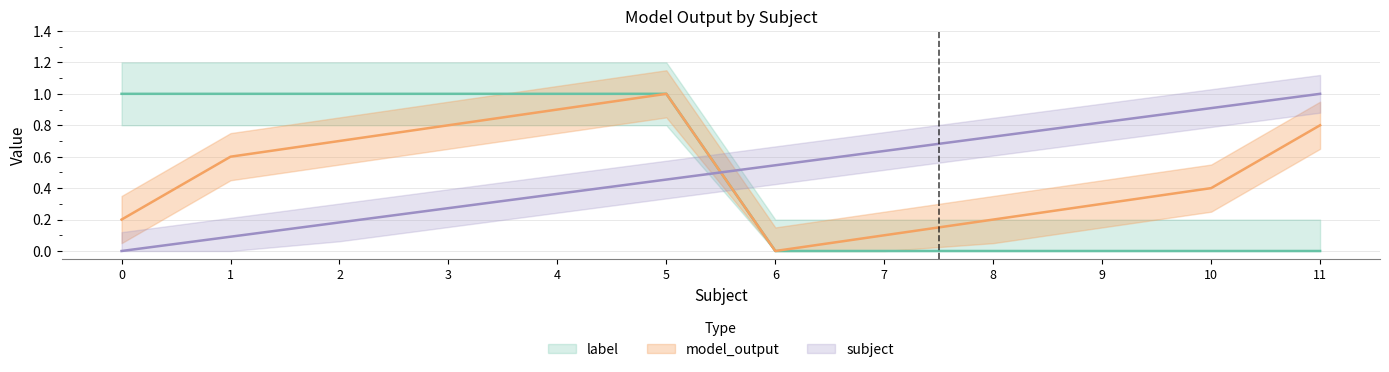

Reading left to right, what are all the values shown in this chart?

subject: 0.0	0.1	0.2	0.3	0.4	0.5	0.5	0.6	0.7	0.8	0.9	1.0
model_output: 0.2	0.6	0.7	0.8	0.9	1.0	0.0	0.1	0.2	0.3	0.4	0.8
label: 1.0	1.0	1.0	1.0	1.0	1.0	0.0	0.0	0.0	0.0	0.0	0.0